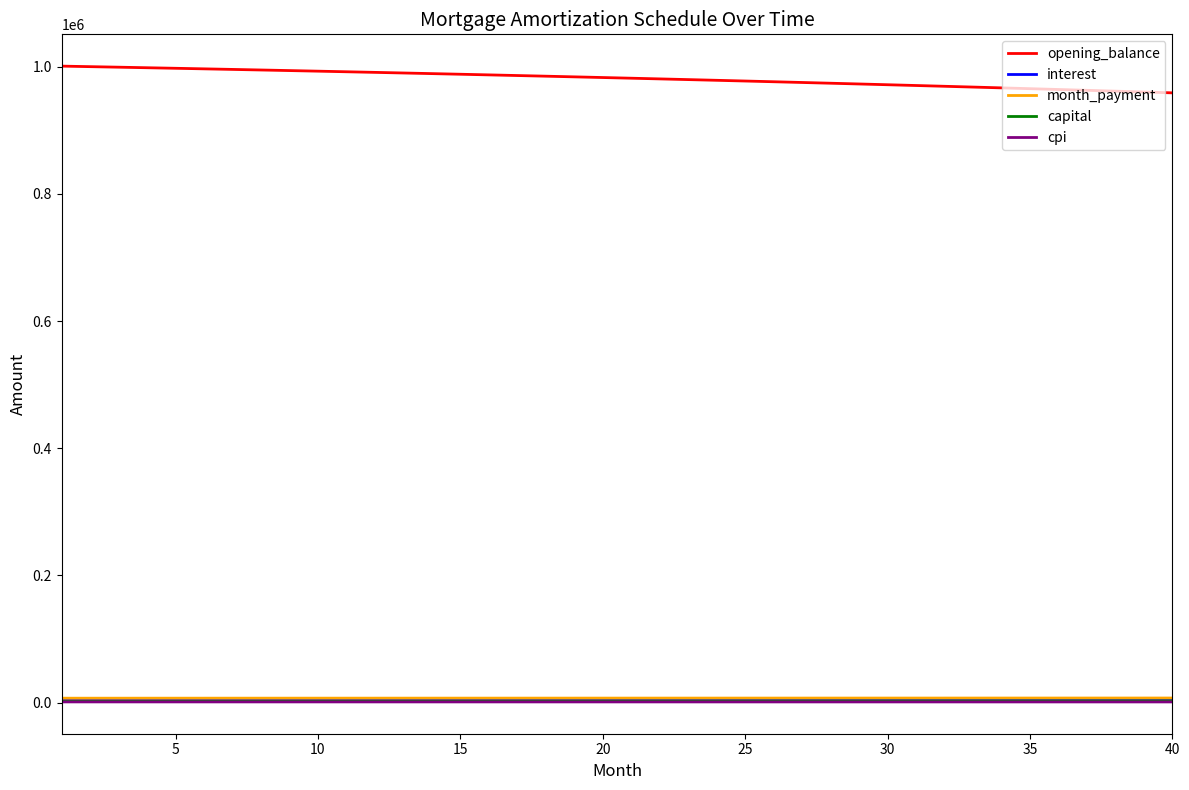

What is the greatest value displayed?

1001000.0